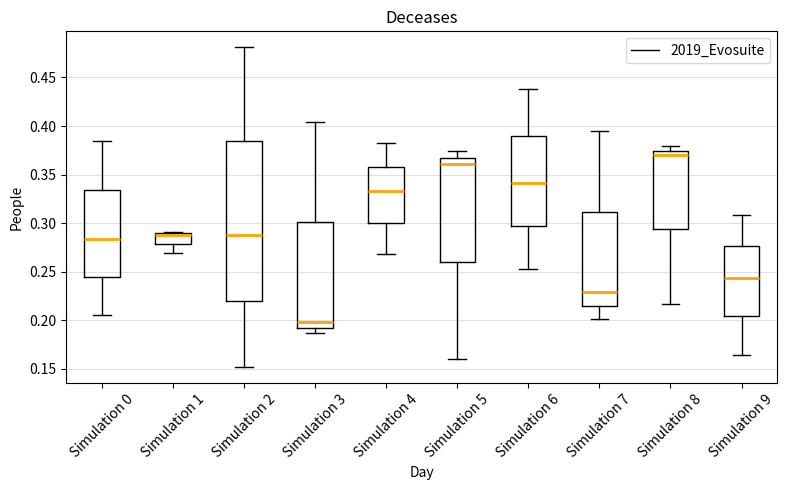

Reading left to right, read every box against the y-axis: the position of its median line, the range the box covers, and the ends of its whiskers. The values are not printed on the chart, so give them approximately, as read against the axis.

Simulation 0: median 0.285, box 0.245 to 0.335, whiskers 0.205 to 0.385
Simulation 1: median 0.290 (just below the box's upper edge), box 0.280 to 0.290, whiskers 0.270 to 0.290 (just above the box's upper edge)
Simulation 2: median 0.290, box 0.220 to 0.385, whiskers 0.150 to 0.480
Simulation 3: median 0.200, box 0.195 to 0.300, whiskers 0.185 to 0.405
Simulation 4: median 0.335, box 0.300 to 0.360, whiskers 0.270 to 0.385
Simulation 5: median 0.360, box 0.260 to 0.370, whiskers 0.160 to 0.375
Simulation 6: median 0.340, box 0.295 to 0.390, whiskers 0.255 to 0.440
Simulation 7: median 0.230, box 0.215 to 0.310, whiskers 0.200 to 0.395
Simulation 8: median 0.370, box 0.295 to 0.375, whiskers 0.215 to 0.380
Simulation 9: median 0.245, box 0.205 to 0.275, whiskers 0.165 to 0.310